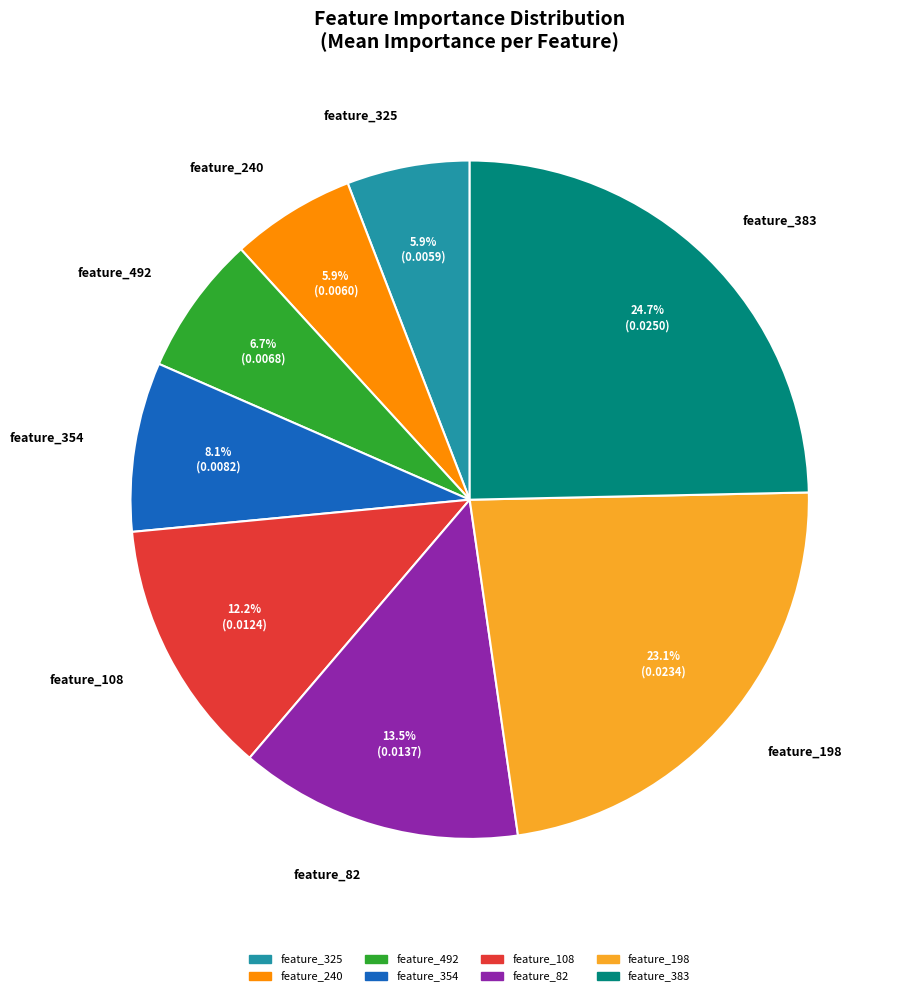

To the nearest percent, what is the combined percentage of feature_354 and feature_325?

14%